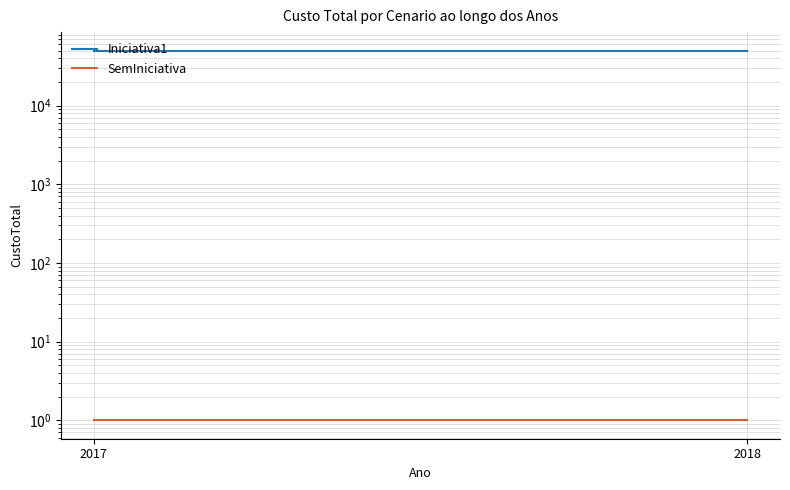

What is the sum of all Iniciativa1 values?

100000